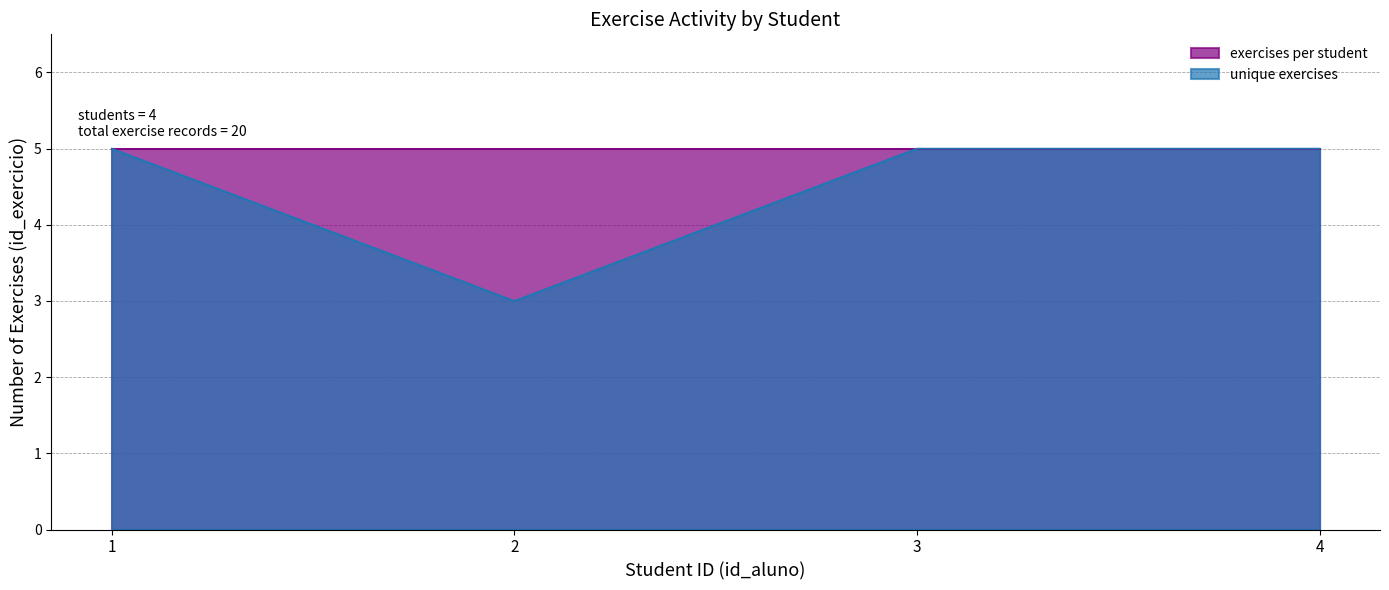

What is the highest value of the exercises per student series?

5